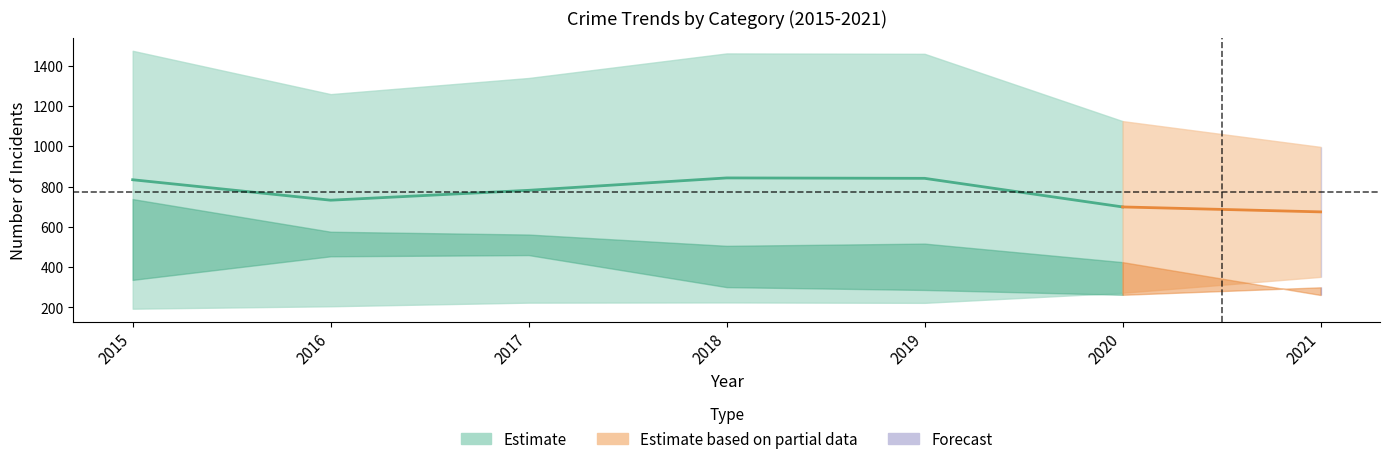

At which category is the sum across all series the highest?

2015